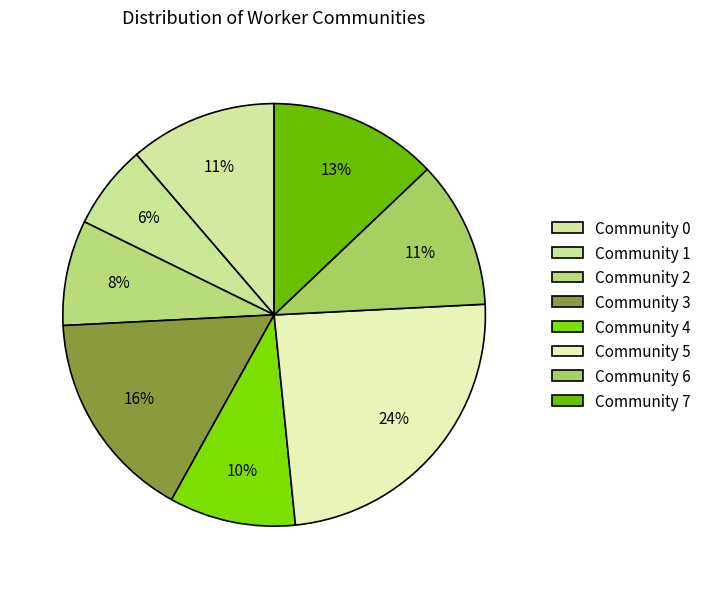

Is it true that Community 7 is 13% of the pie?

True